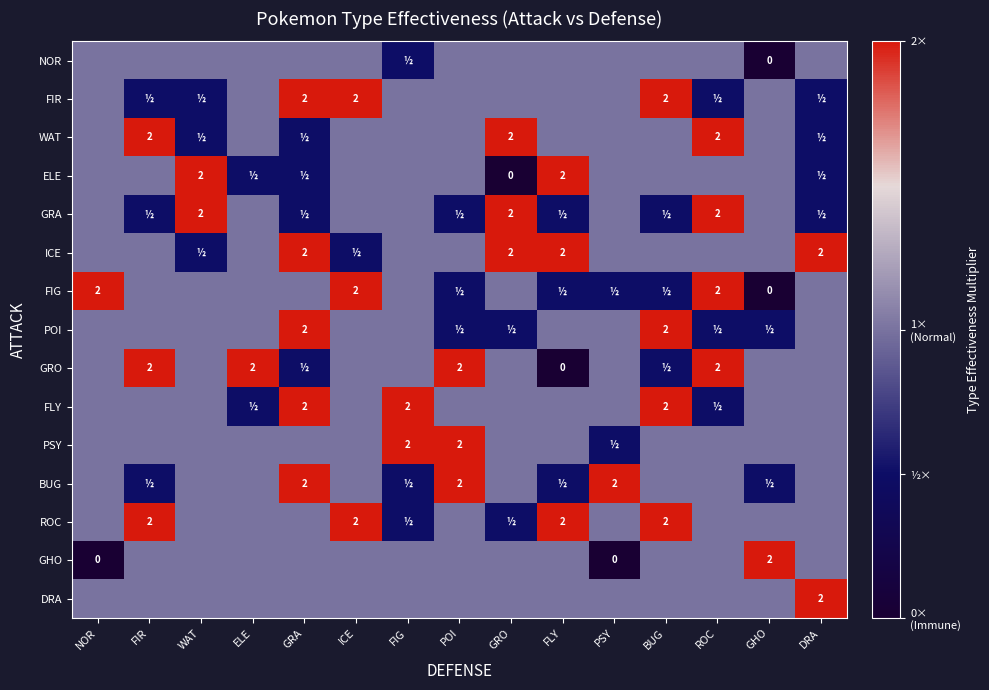

Is it true that POI equals 2.0 at BUG?

True